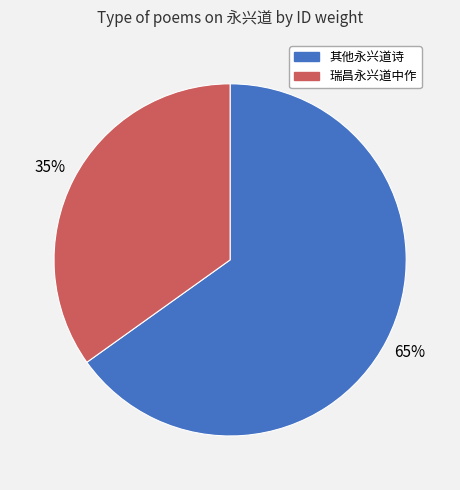

Does any single category account for the majority?

Yes